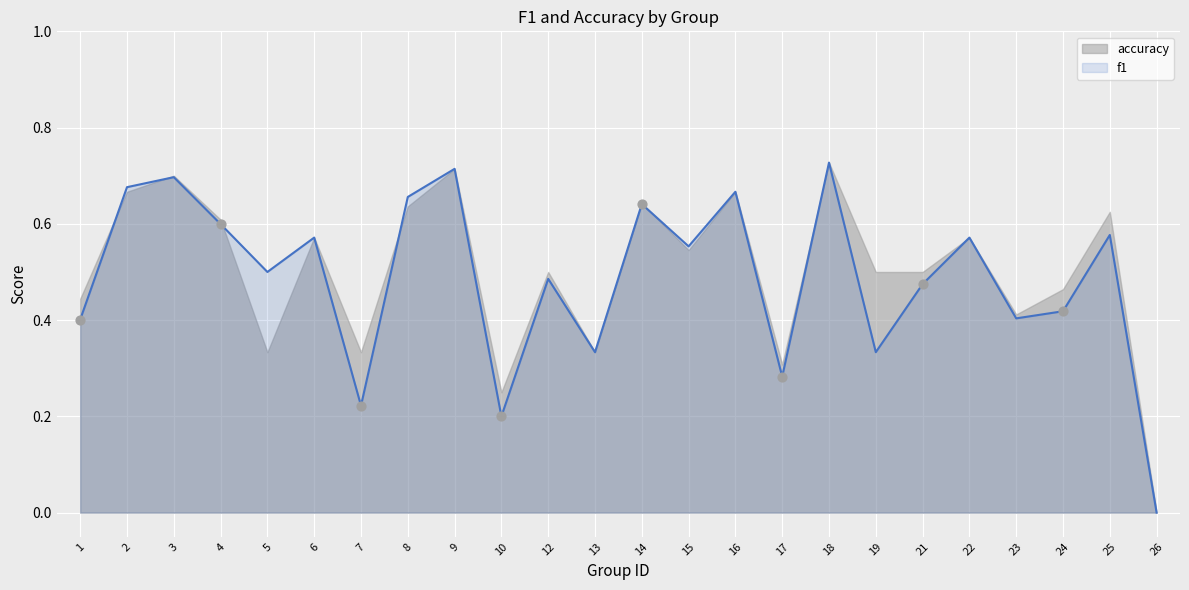

What is the change in value from 1 to 26?

-0.4